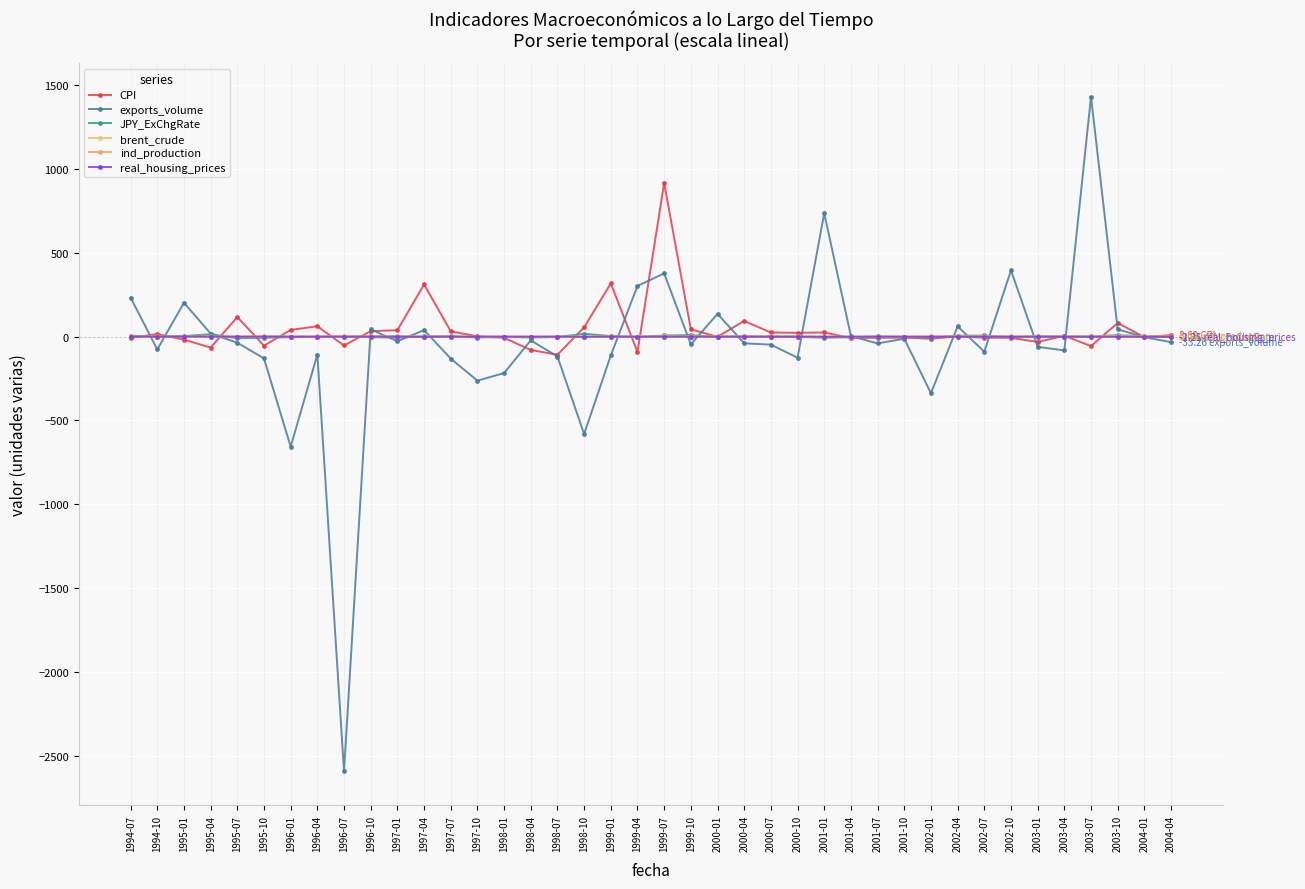

How many series are shown in this chart?

6